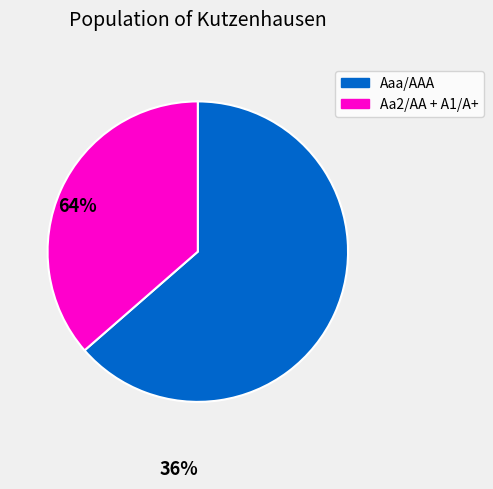

Is there any slice that represents more than half of the pie?

Yes